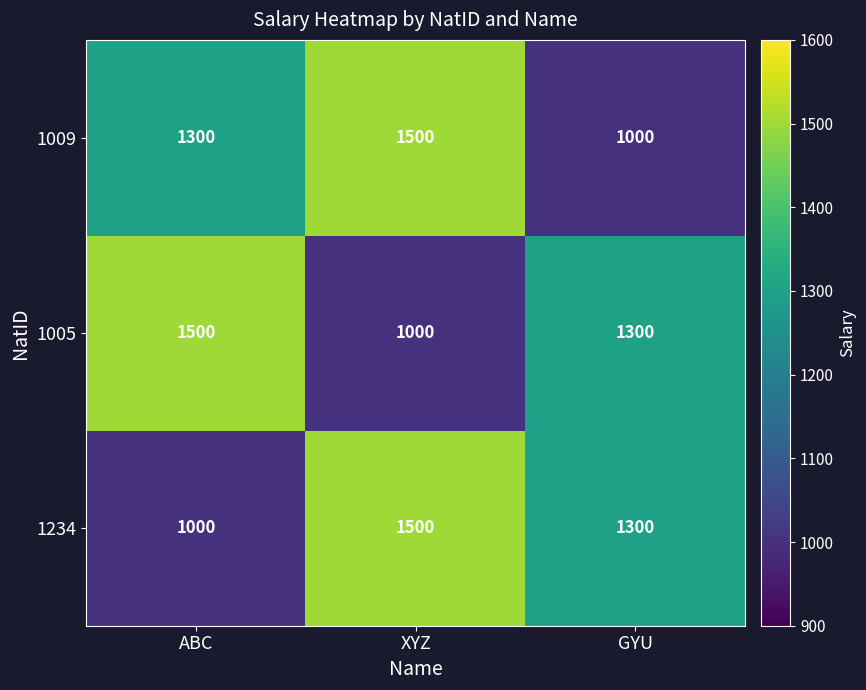

How many 1234 values are between 1000 and 1500?

3